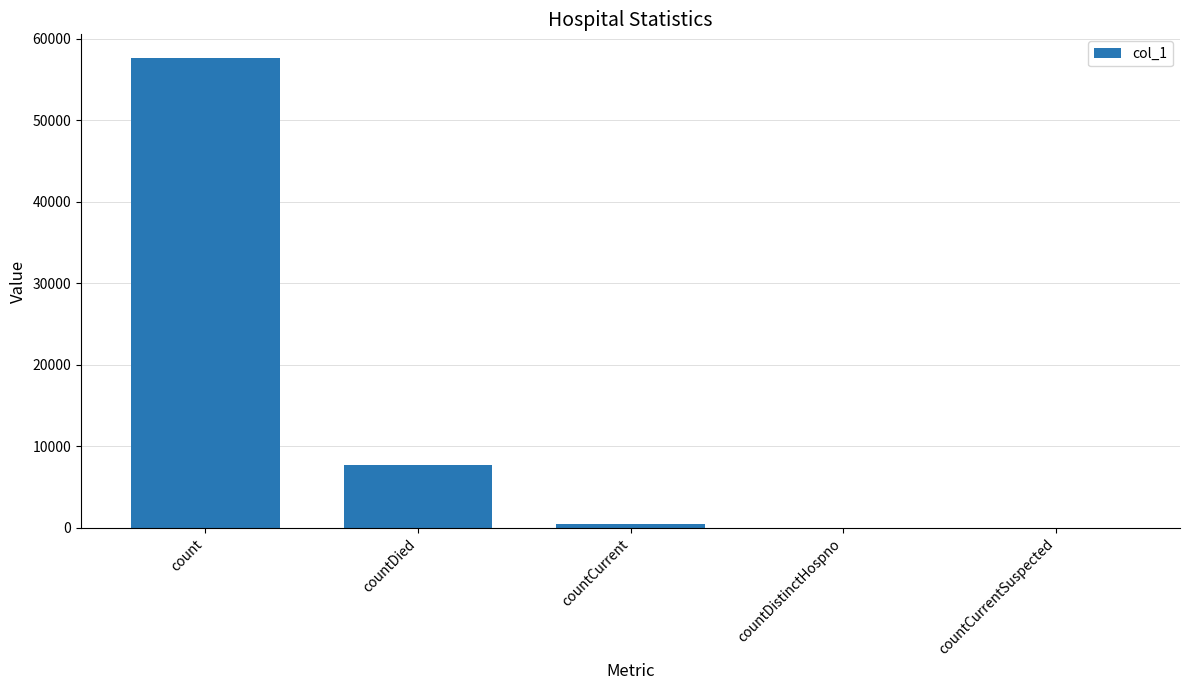

What is the sum of all values?

65874